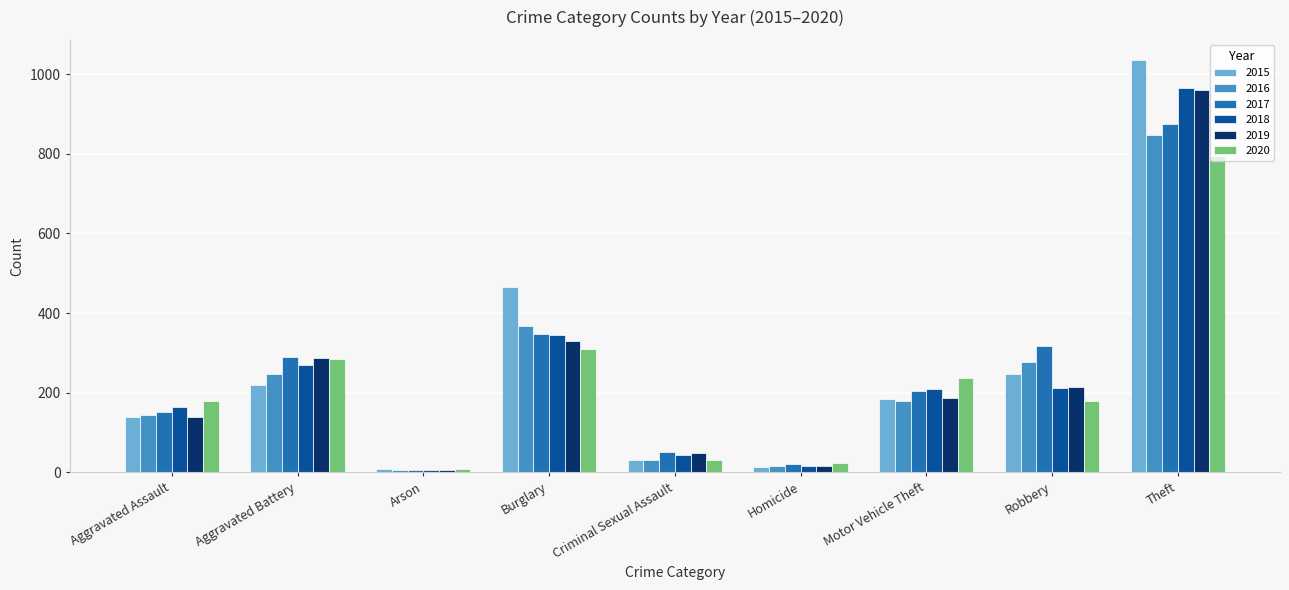

What is the value of the 2017 bar at the 9th from the left?

874